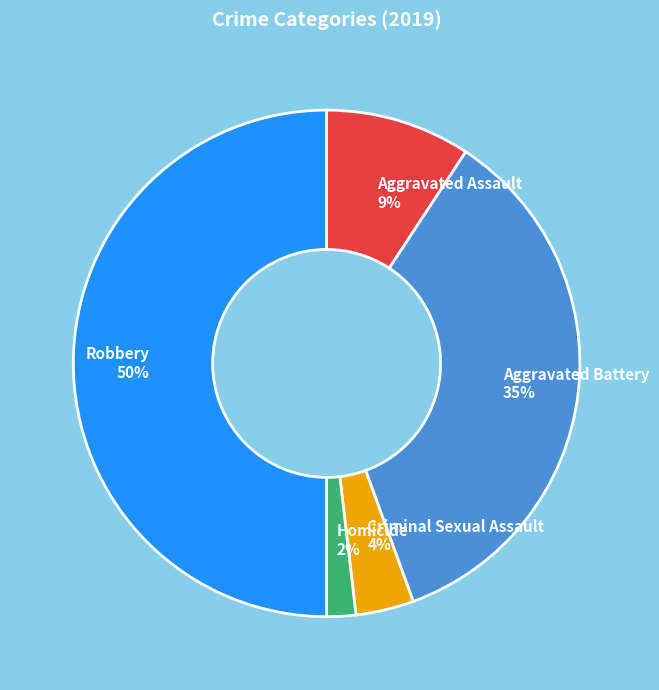

To the nearest percent, what is the average slice percentage?

20%